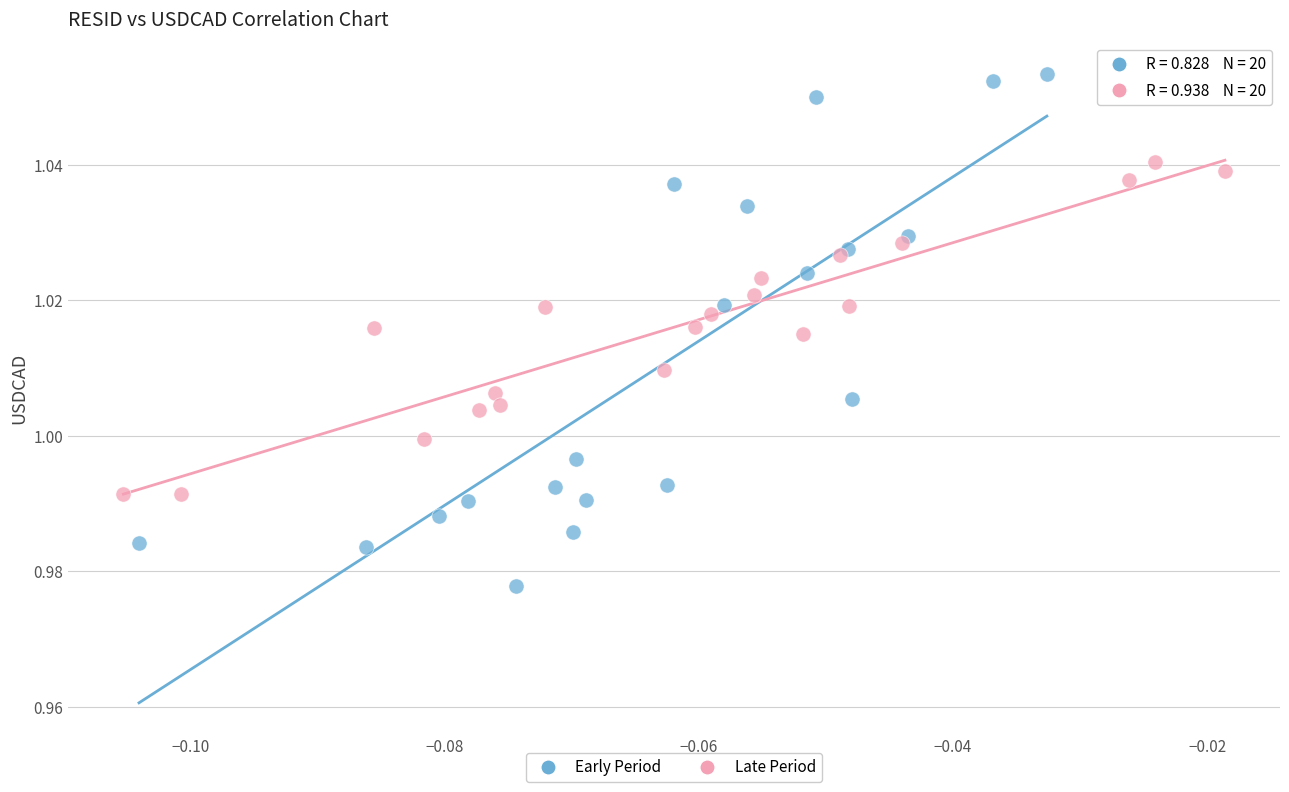

Which series reaches the minimum Y coordinate?

Early Period